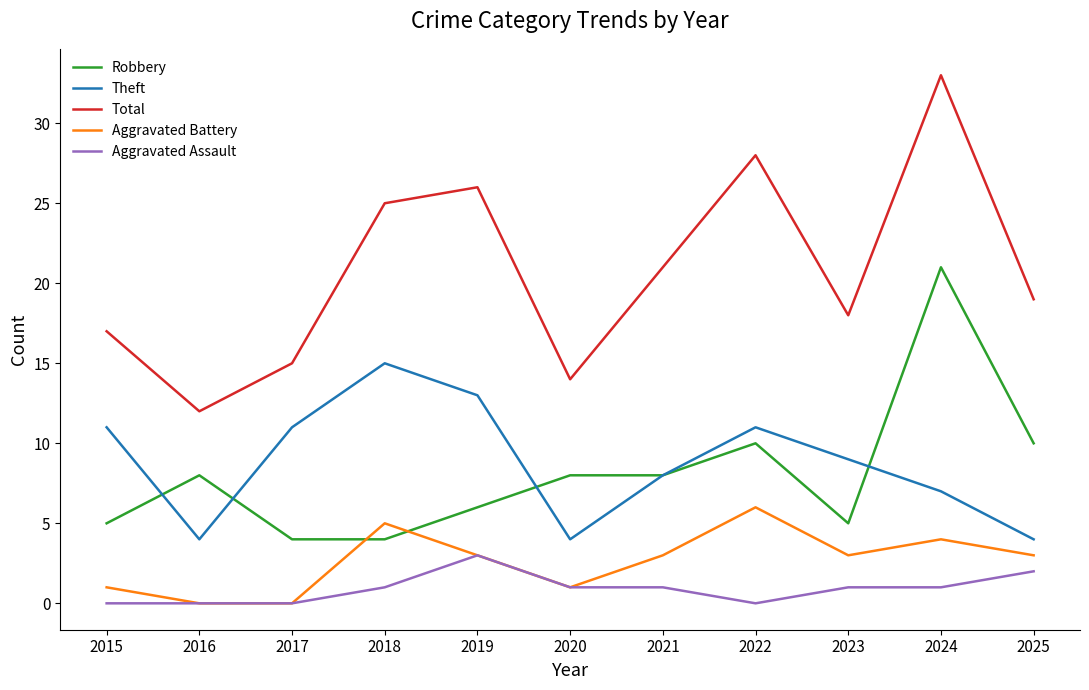

Reading left to right, what are all the values shown in this chart?

Robbery: 5	8	4	4	6	8	8	10	5	21	10
Theft: 11	4	11	15	13	4	8	11	9	7	4
Total: 17	12	15	25	26	14	21	28	18	33	19
Aggravated Battery: 1	0	0	5	3	1	3	6	3	4	3
Aggravated Assault: 0	0	0	1	3	1	1	0	1	1	2